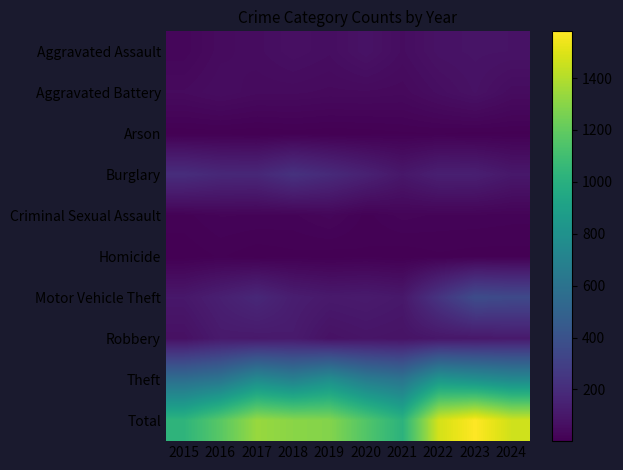

Which series changed the most between 2016 and 2024?

Total